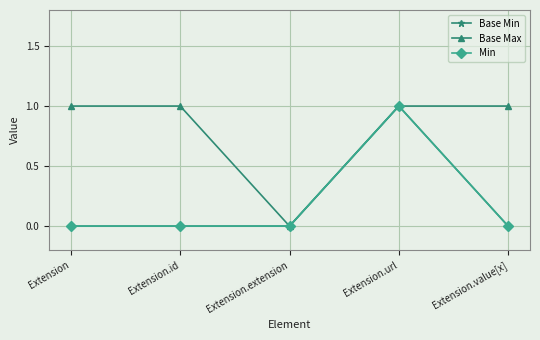

True or false: Base Min has more than 2 points higher than both neighbors.

False